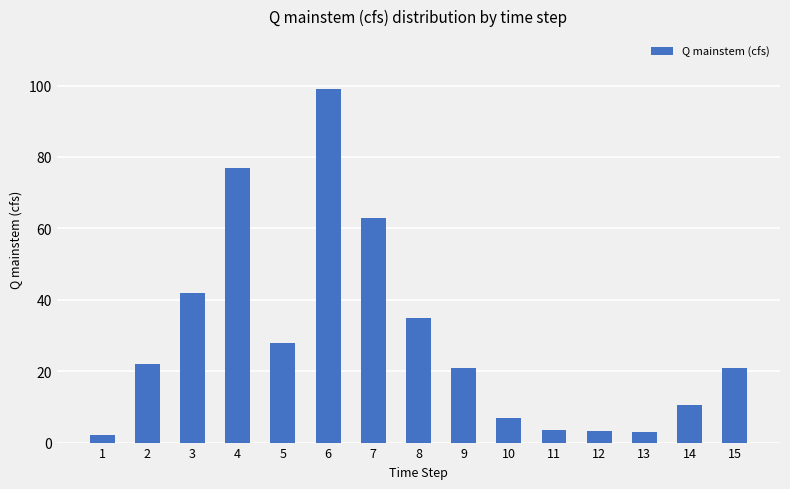

What is the ratio of the value at 7 to the value at 2?

2.9